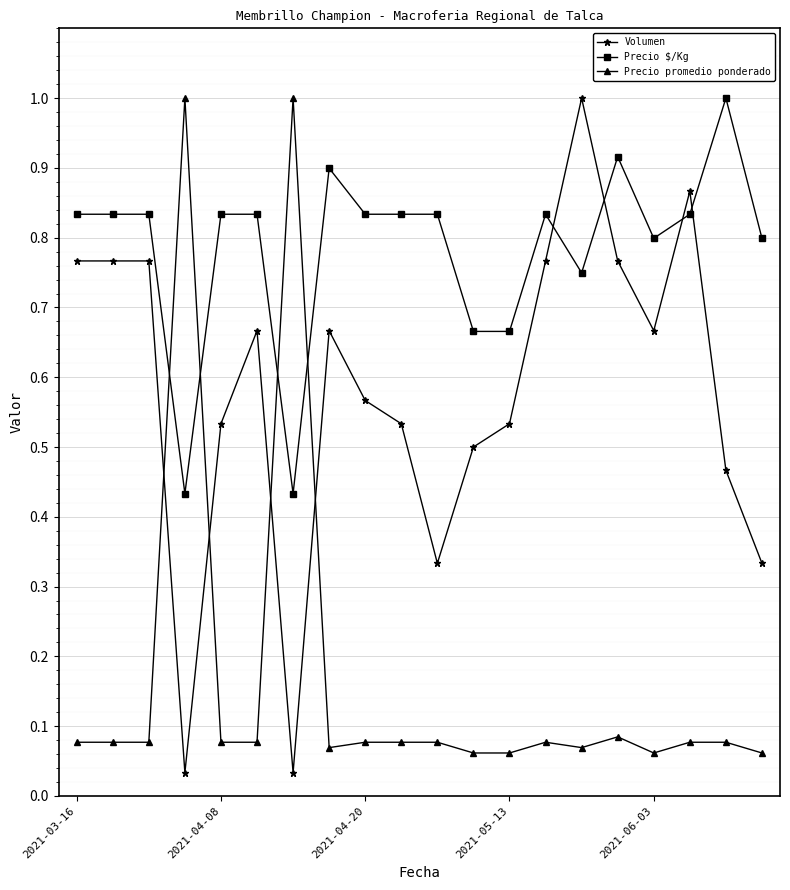

List the series in order of their overall mean, highest first.

Precio $/Kg, Volumen, Precio promedio ponderado